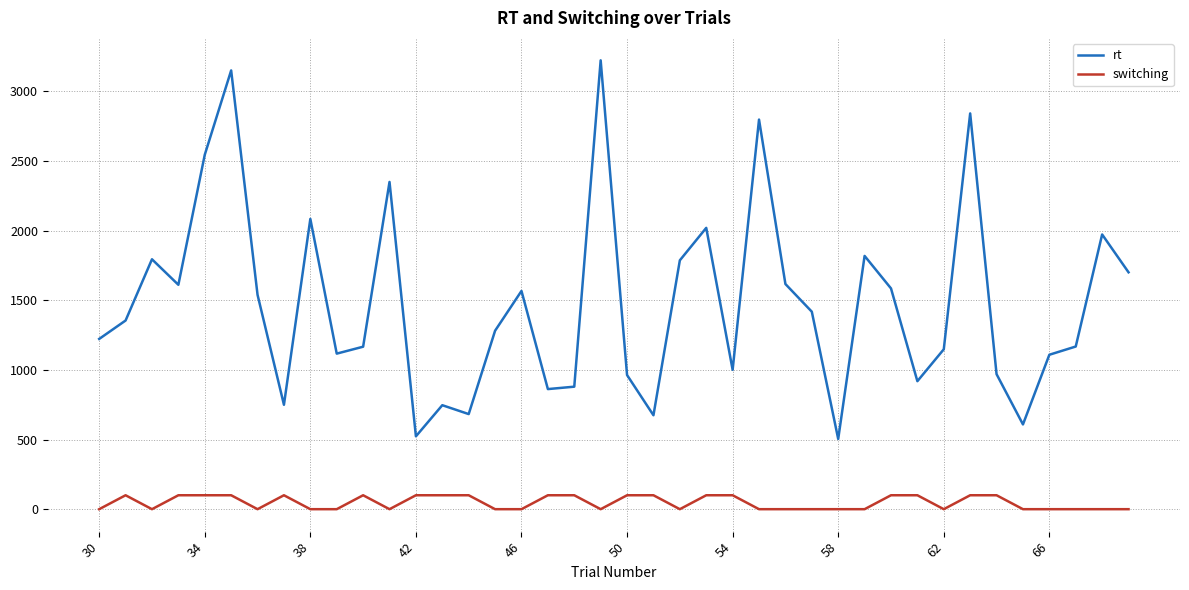

True or false: rt and switching intersect in this chart.

False